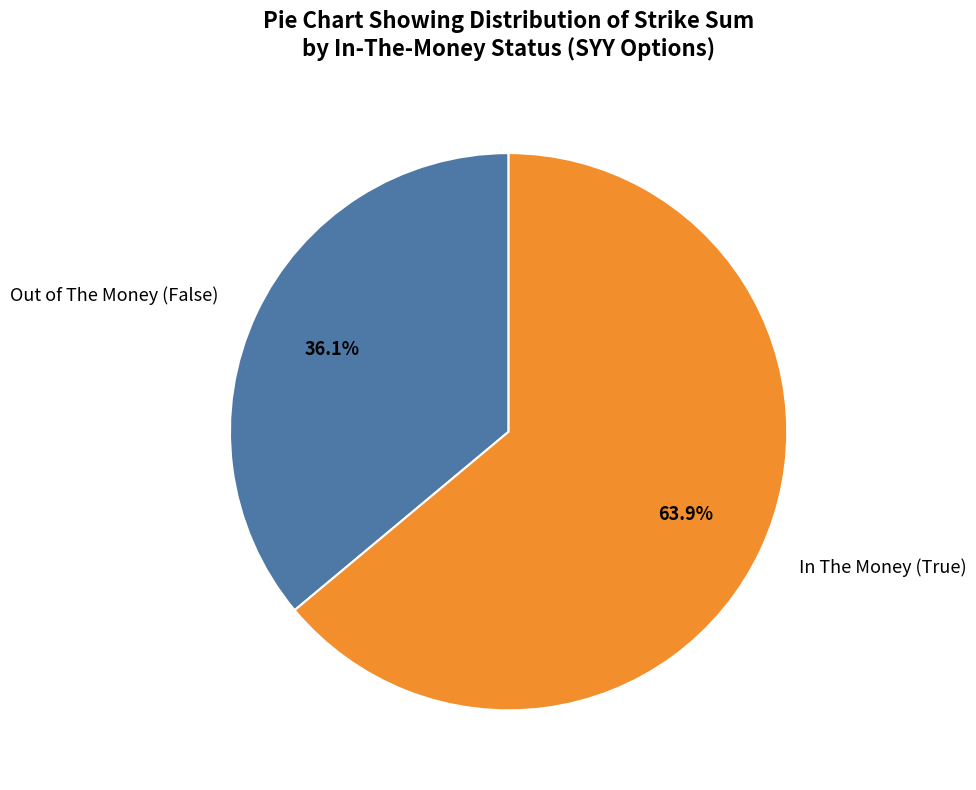

Combined, do In The Money (True) and Out of The Money (False) account for over 50%?

Yes